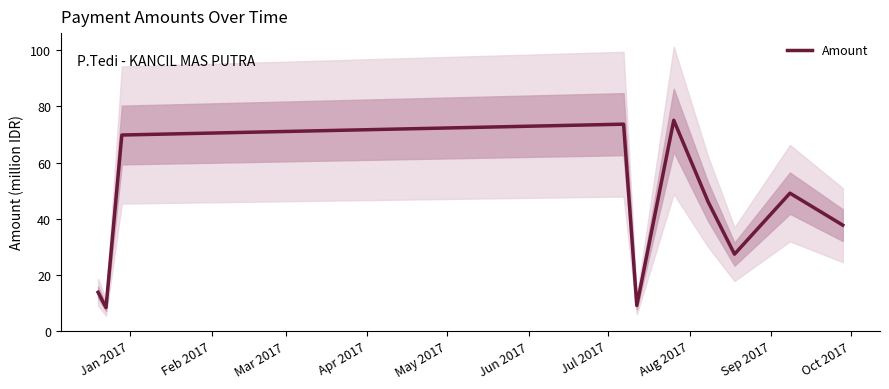

Does the chart display data point markers on the line(s)?

No